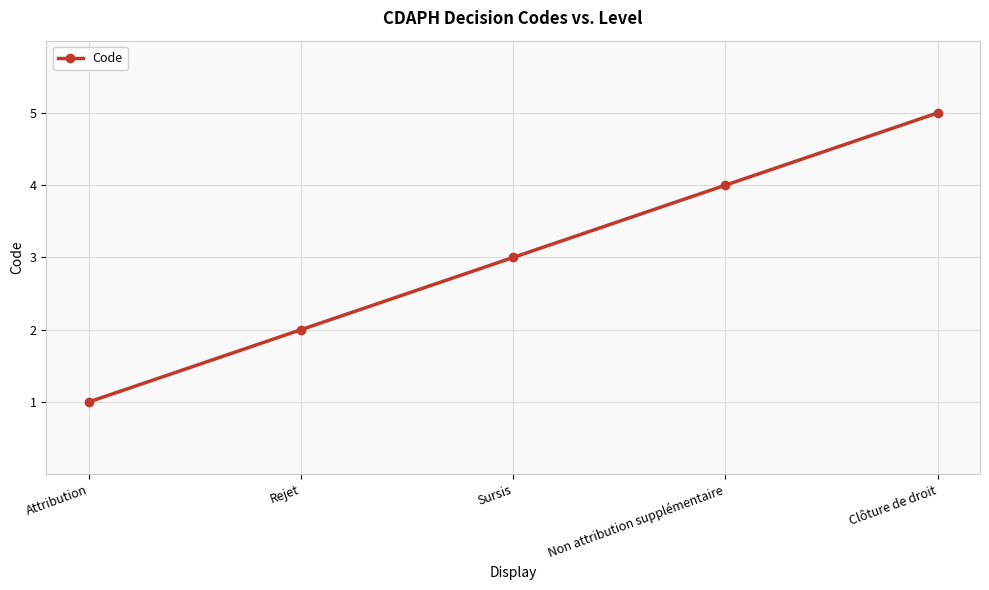

What position from the left is Rejet?

2